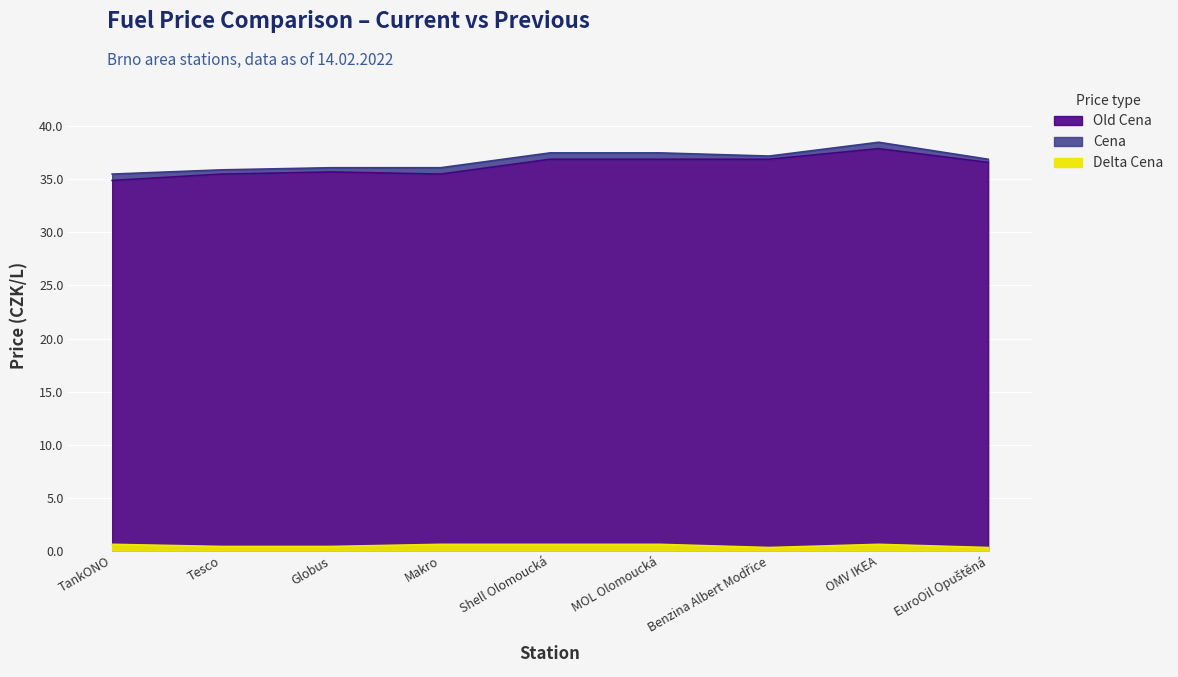

What is the label of the 6th point from the left?

MOL Olomoucká